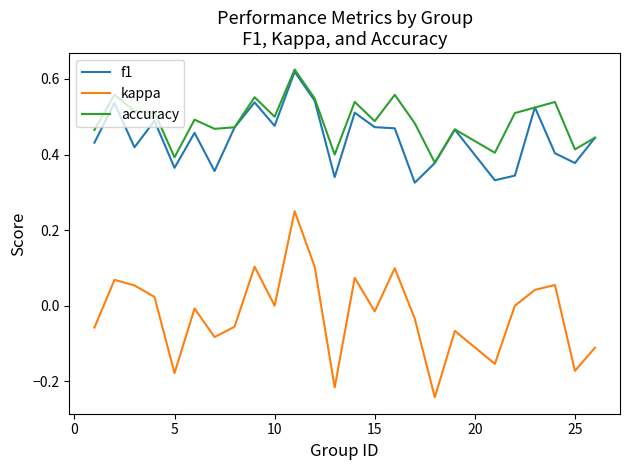

Which series has the largest range (max minus min)?

kappa